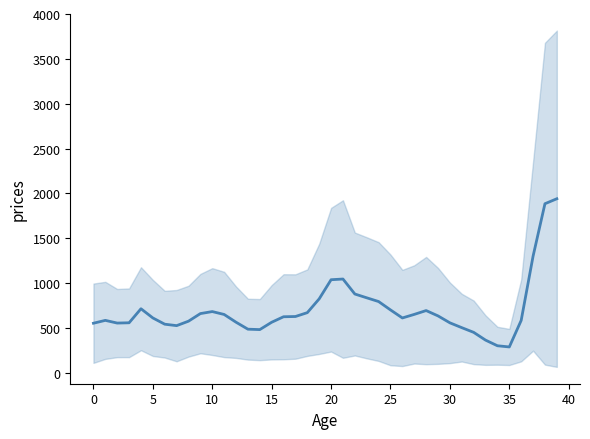

What is the difference between the maximum and second lowest values?

1639.2